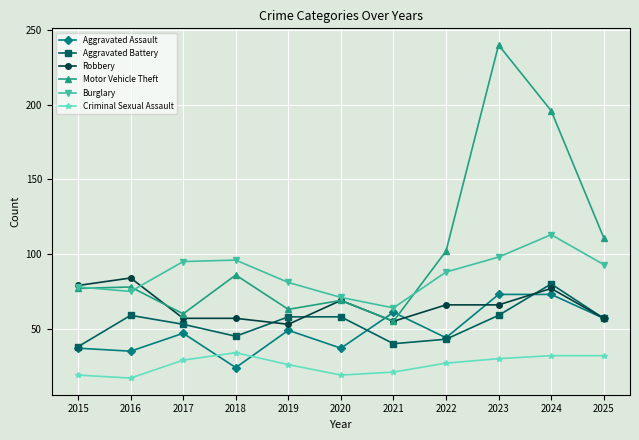

Reading left to right, what are all the values shown in this chart?

Aggravated Assault: 2015=37	2016=35	2017=47	2018=24	2019=49	2020=37	2021=61	2022=44	2023=73	2024=73	2025=57
Aggravated Battery: 2015=38	2016=59	2017=53	2018=45	2019=58	2020=58	2021=40	2022=43	2023=59	2024=80	2025=57
Robbery: 2015=79	2016=84	2017=57	2018=57	2019=53	2020=69	2021=55	2022=66	2023=66	2024=77	2025=57
Motor Vehicle Theft: 2015=77	2016=78	2017=60	2018=86	2019=63	2020=69	2021=55	2022=102	2023=240	2024=196	2025=111
Burglary: 2015=78	2016=75	2017=95	2018=96	2019=81	2020=71	2021=64	2022=88	2023=98	2024=113	2025=93
Criminal Sexual Assault: 2015=19	2016=17	2017=29	2018=34	2019=26	2020=19	2021=21	2022=27	2023=30	2024=32	2025=32